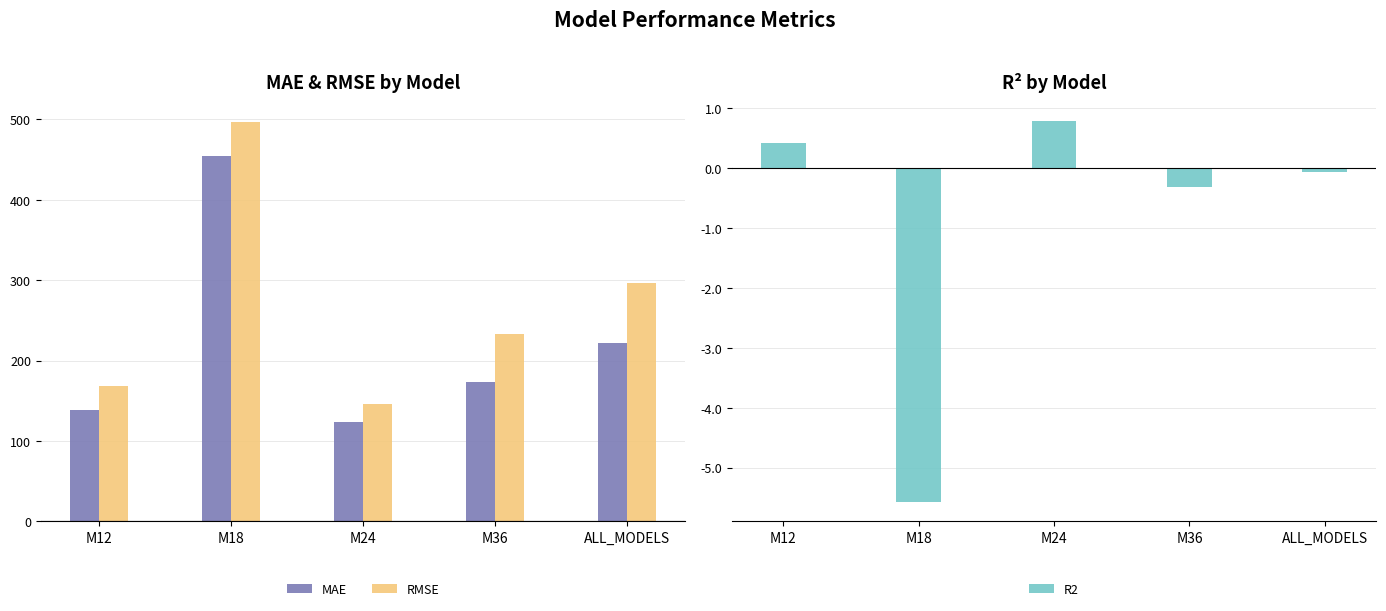

How many distinct data groups are displayed?

3